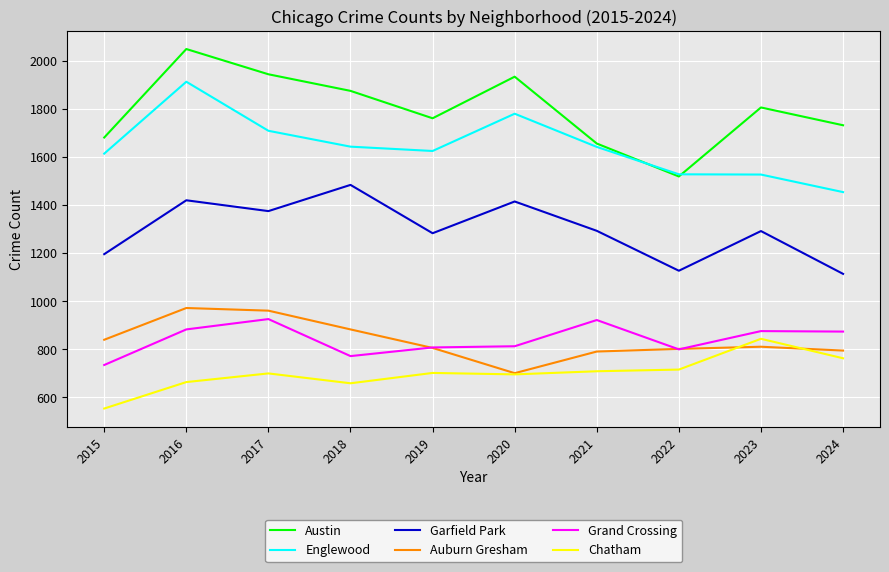

Rank the series at 2016 from highest to lowest value.

Austin, Englewood, Garfield Park, Auburn Gresham, Grand Crossing, Chatham